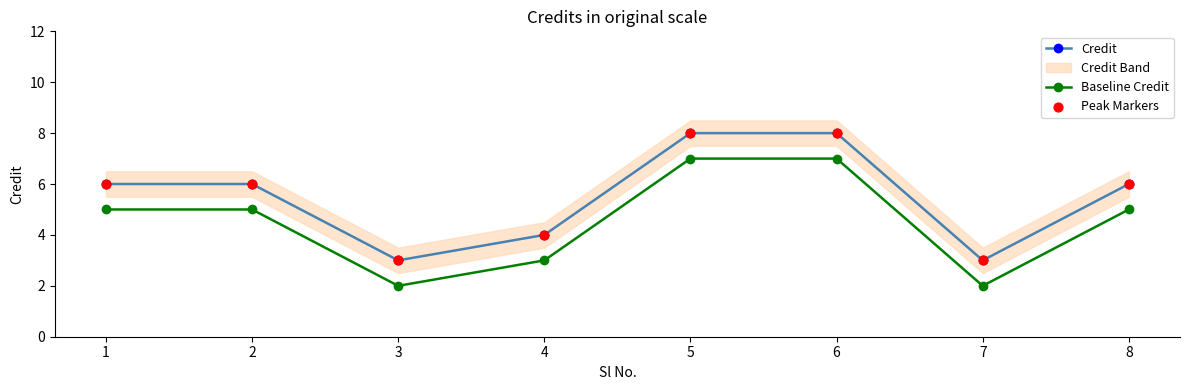

Which series has the largest total across all categories?

Credit